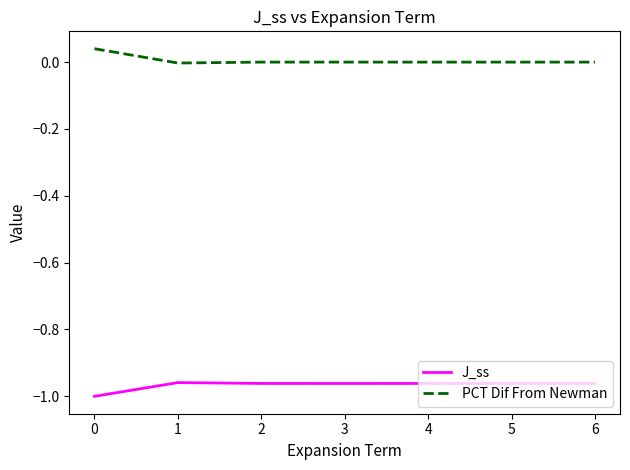

Is the value of PCT Dif From Newman at 2 greater than the value of J_ss at 5?

Yes